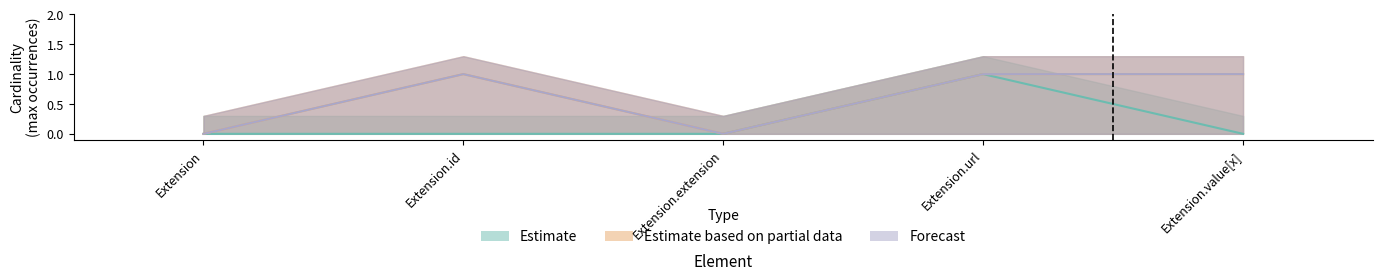

What is the difference between the maximum and minimum values in the Forecast series?

1